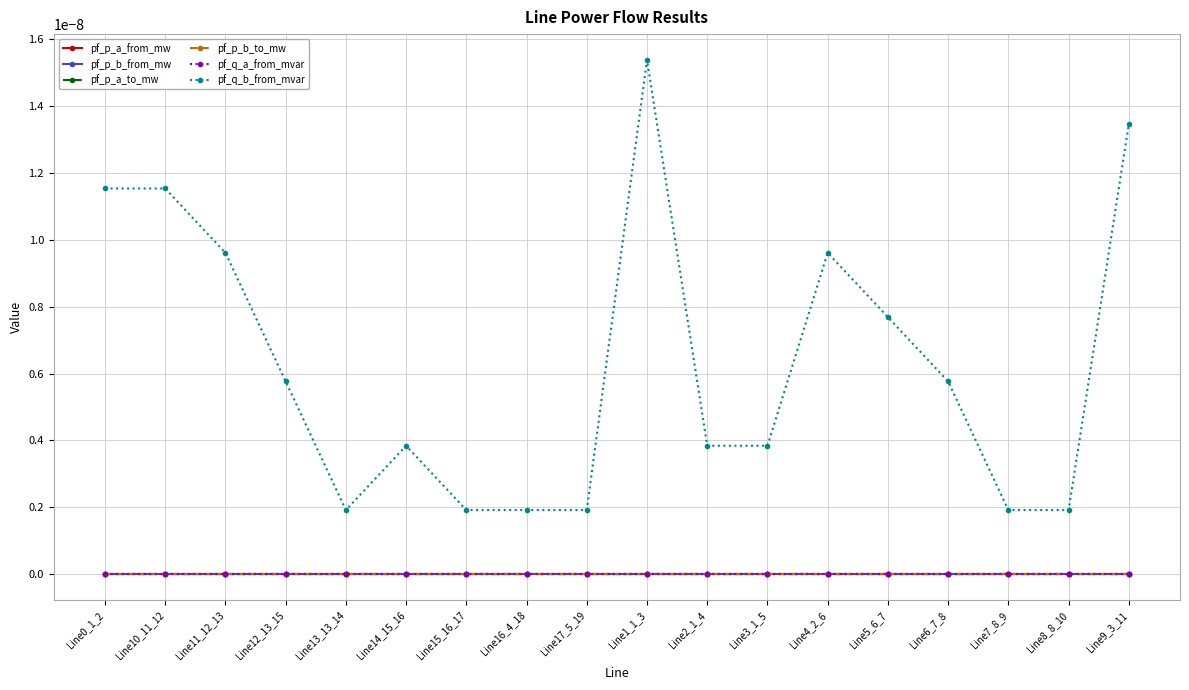

Is this an area chart (filled region under the line)?

No